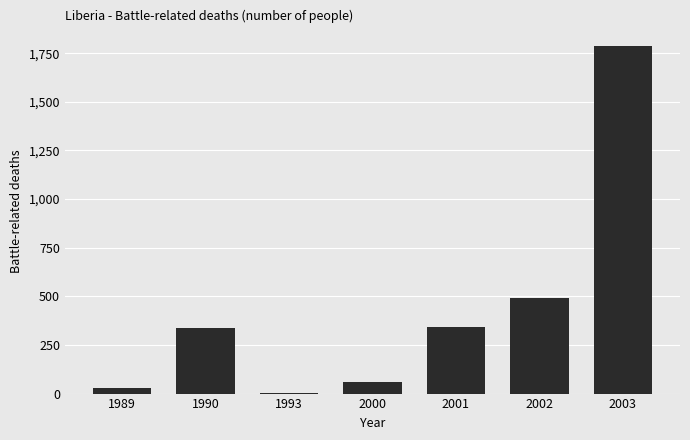

The value at 2003 is 2794. True or false?

False